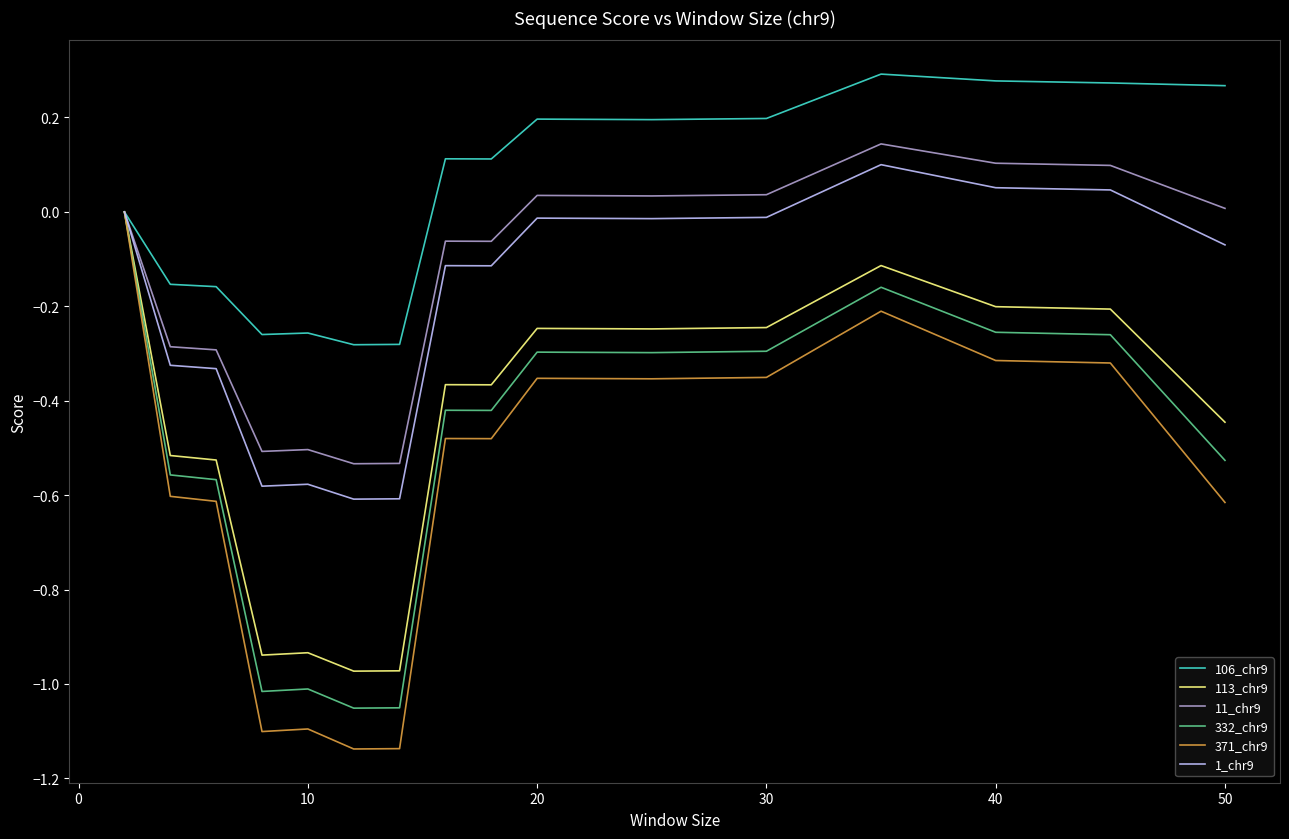

Which series has the largest range (max minus min)?

371_chr9